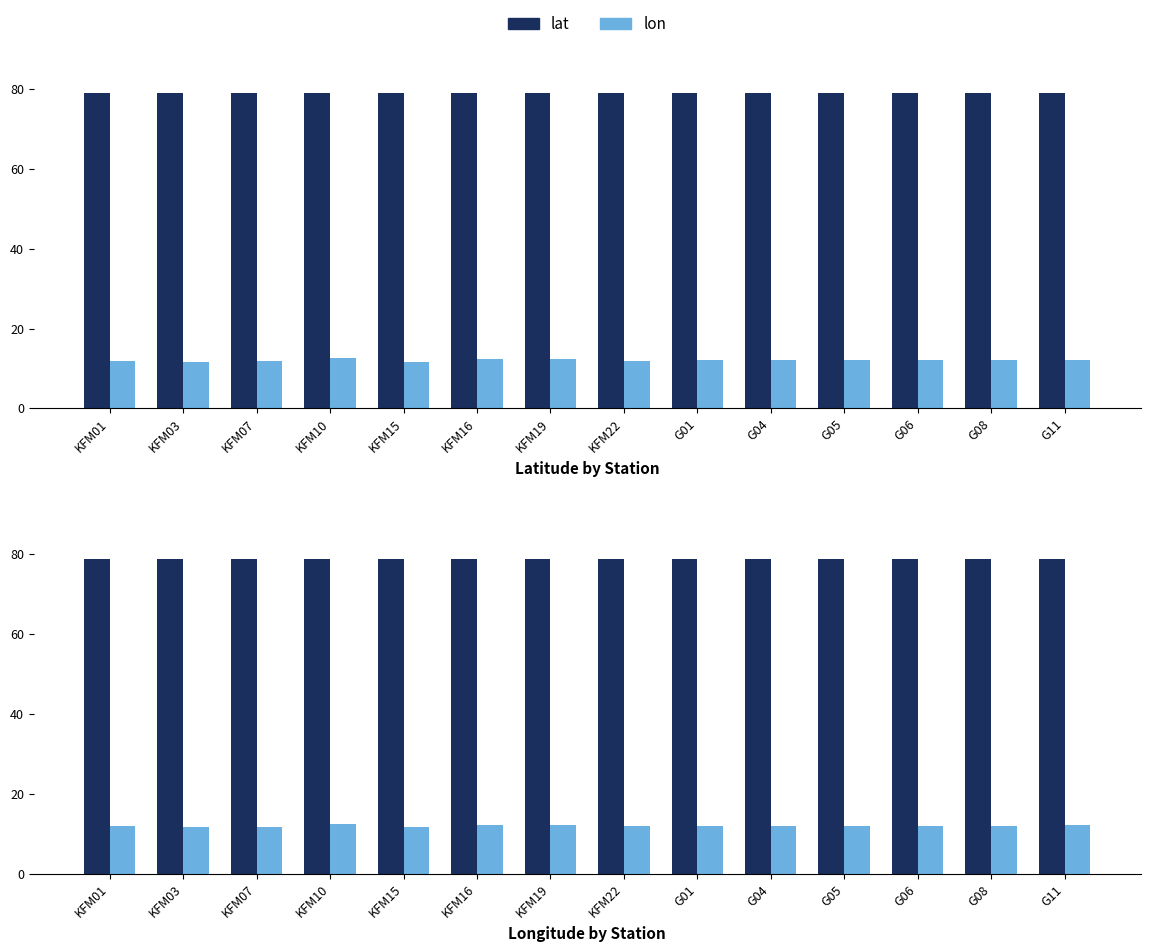

Which series changed the most between KFM10 and KFM16?

lon